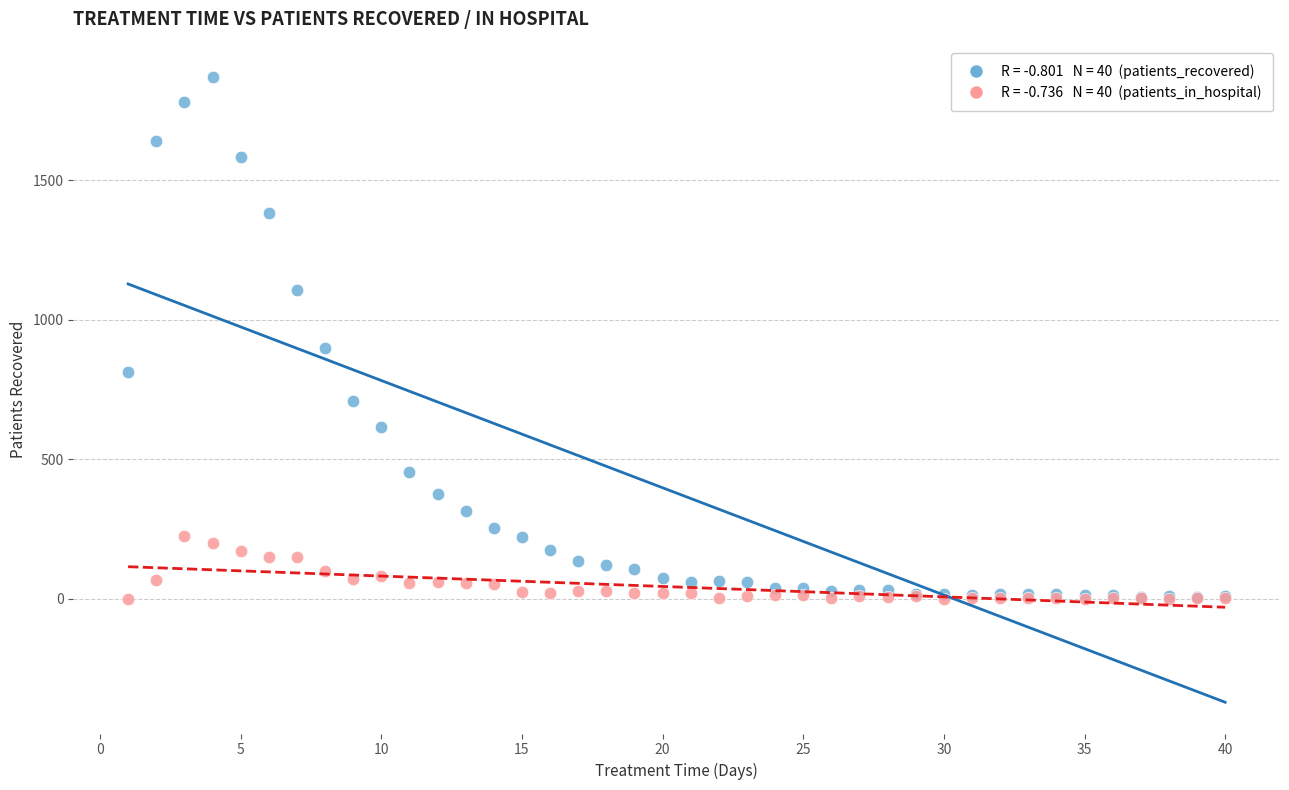

Across all series, what Y value is closest to 935?

898